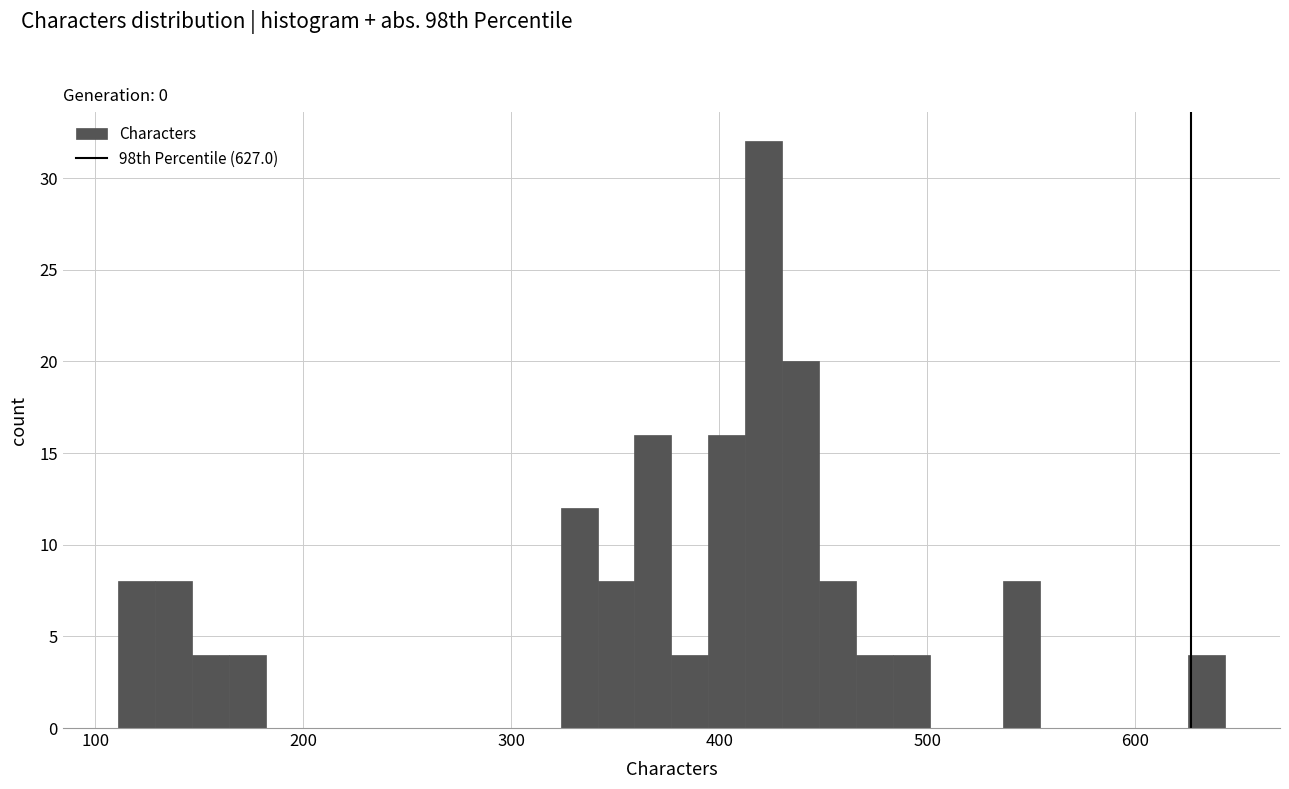

Around what value on the x-axis is the tallest bar? Give the approximate position of its centre, as read against the axis.

420